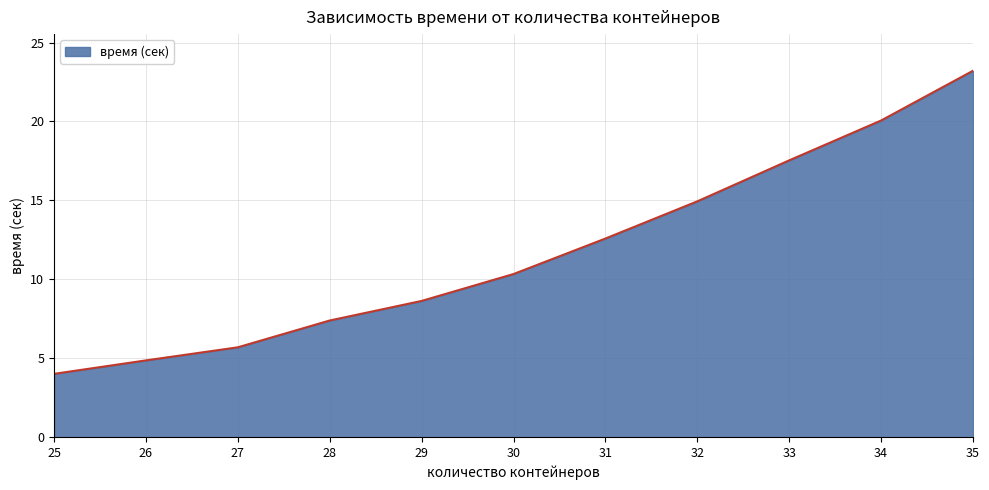

Where does the data first go above 10?

30